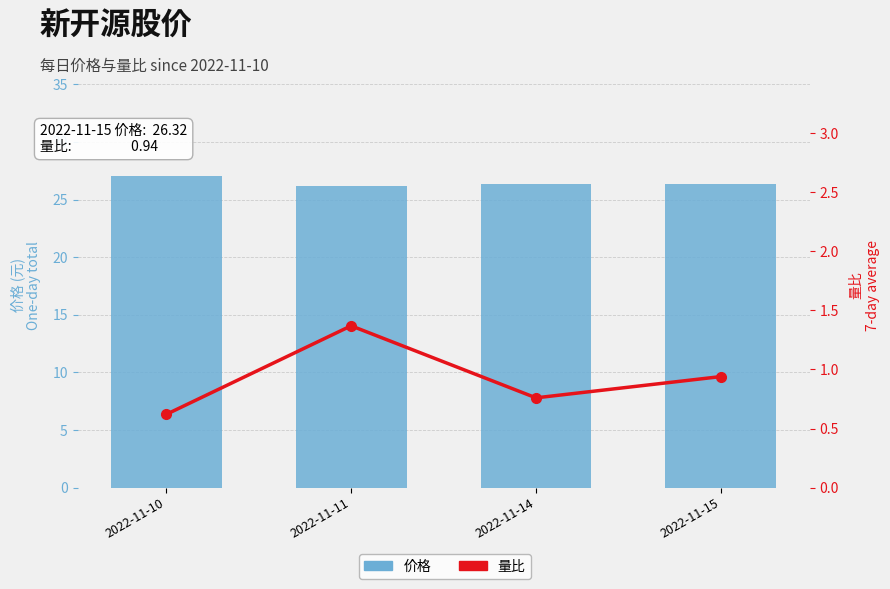

The 量比 series shows 1.4 at 2022-11-11. True or false?

True